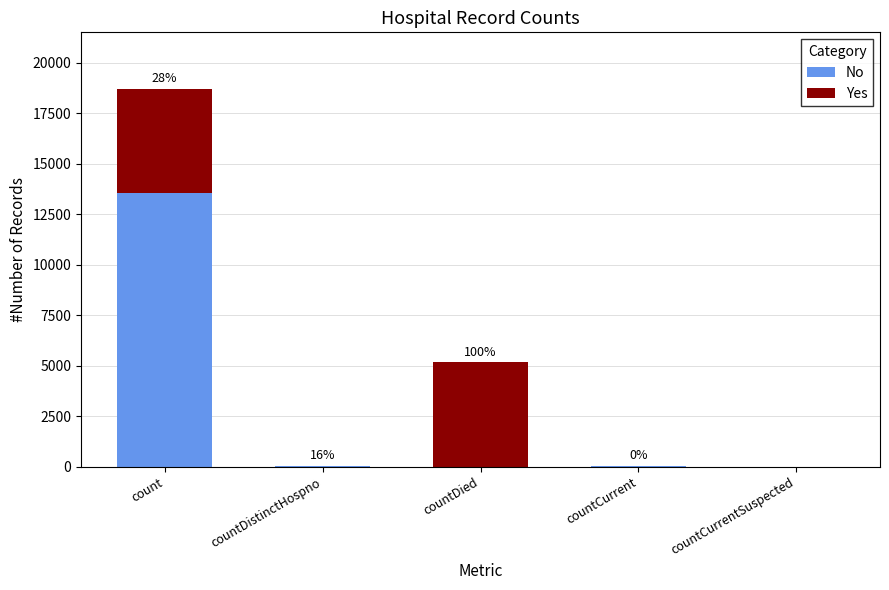

What are all the series names shown in the legend?

No, Yes